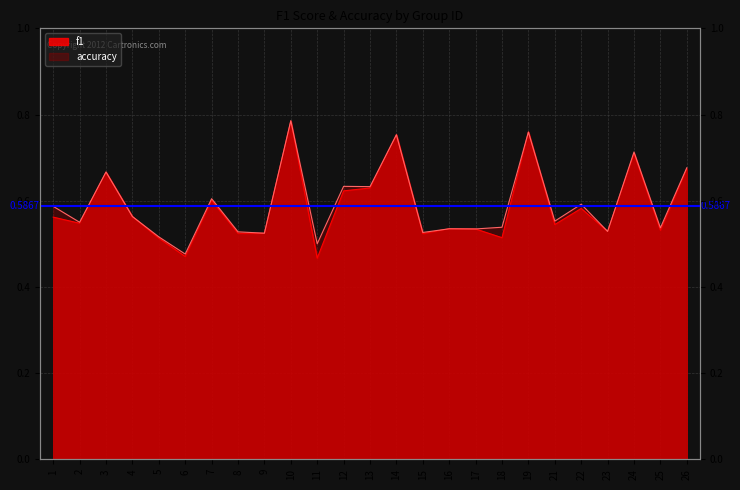

At which label is f1 closest to 0?

11